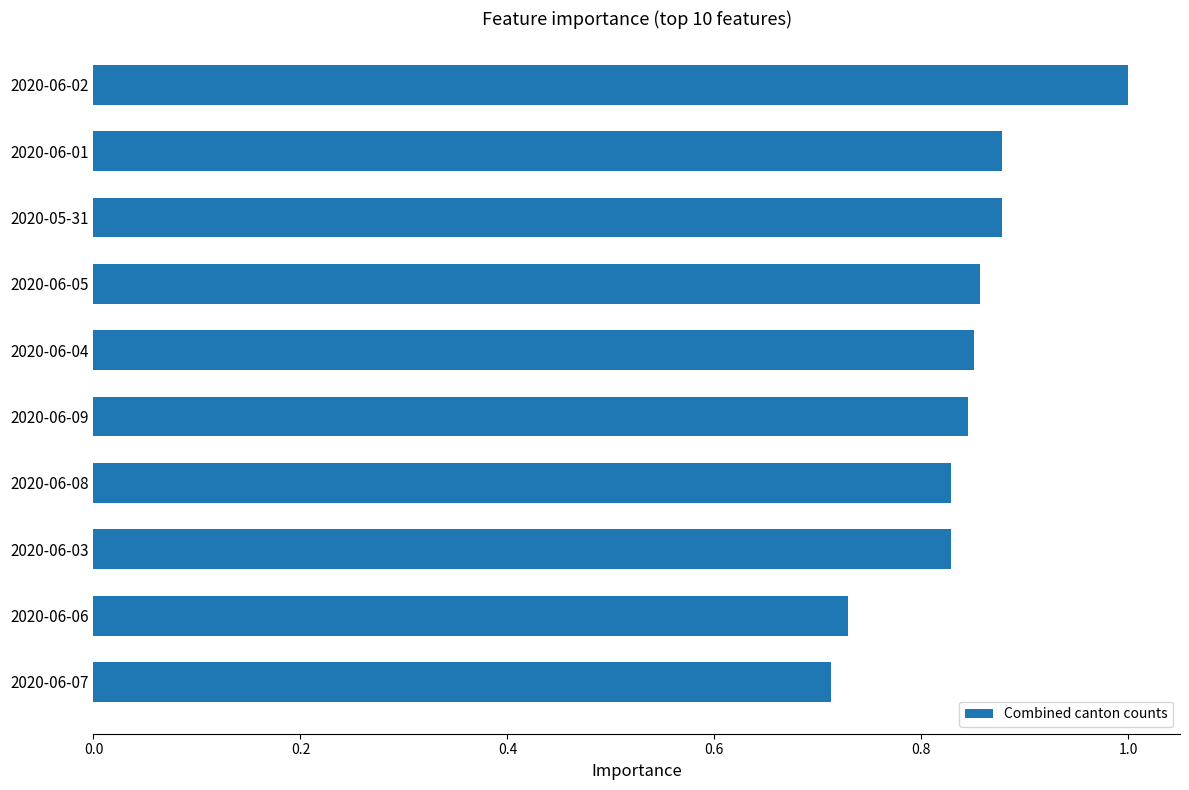

True or false: the data shows 1.5 at 2020-06-09.

False